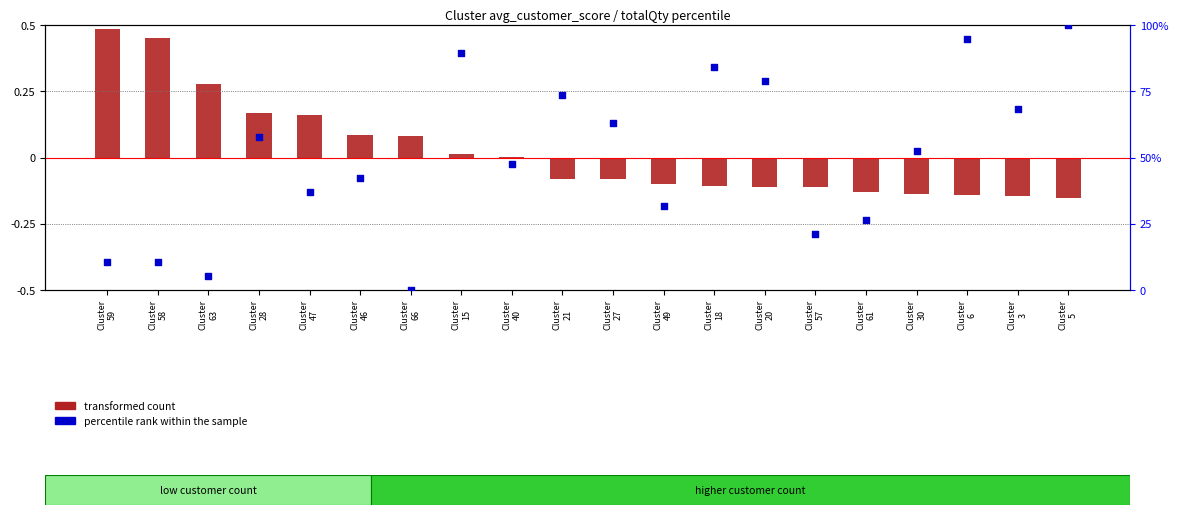

What is the total value across all series at Cluster
66?

0.1